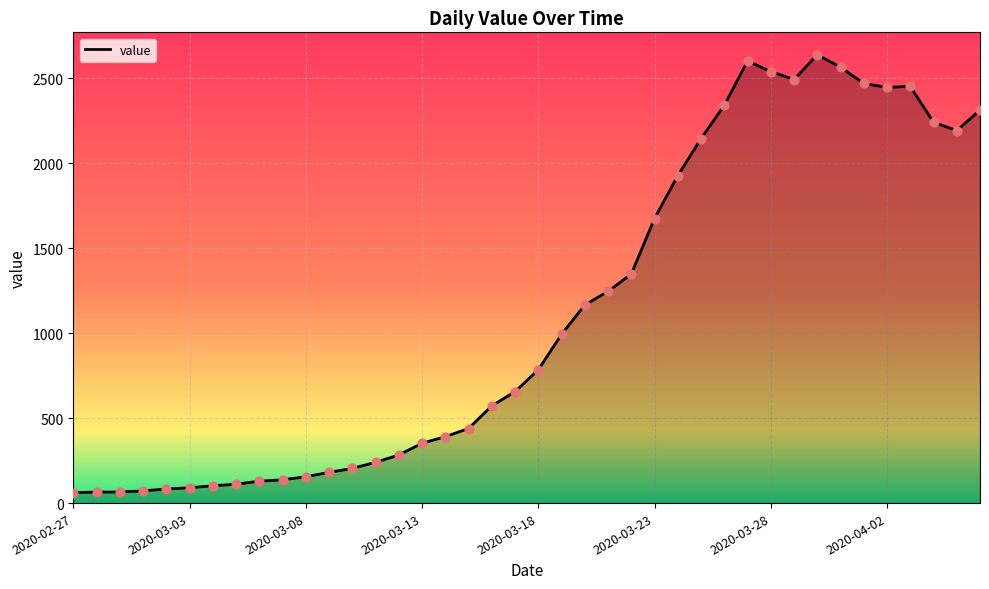

What is the maximum value shown in the chart?

2639